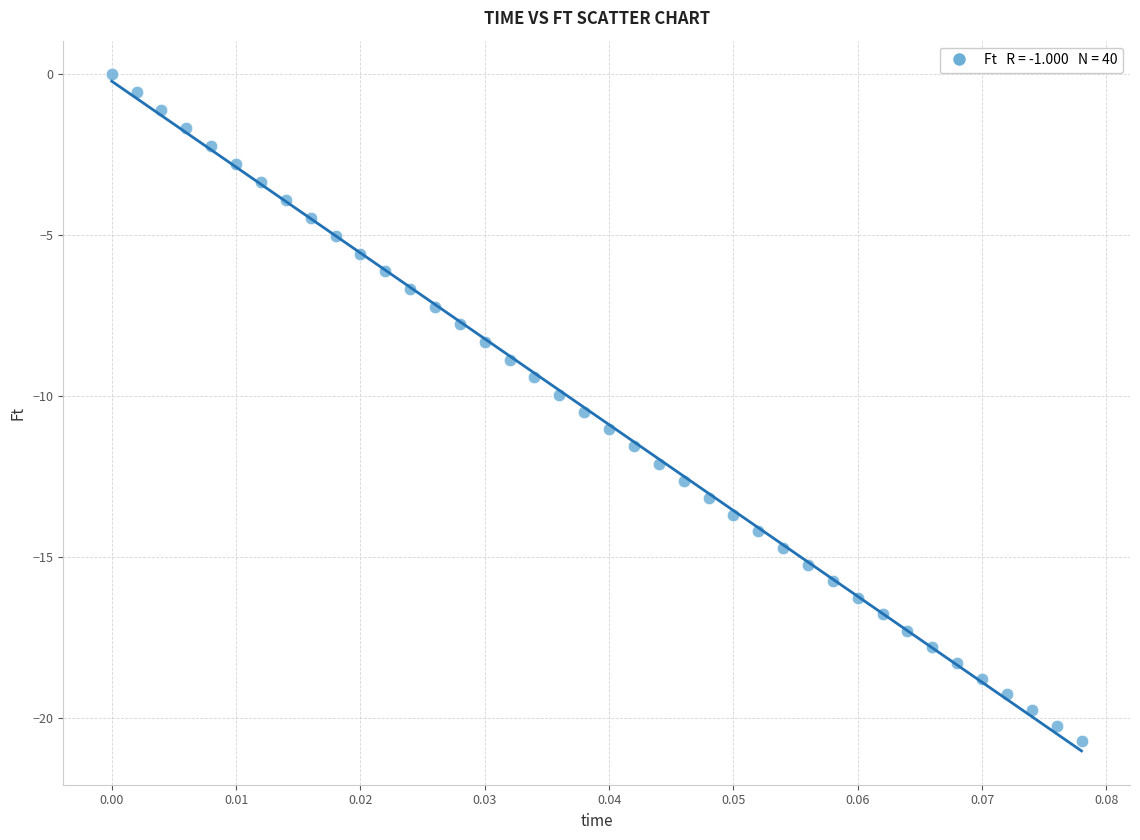

Count the number of points in this scatter plot.

40